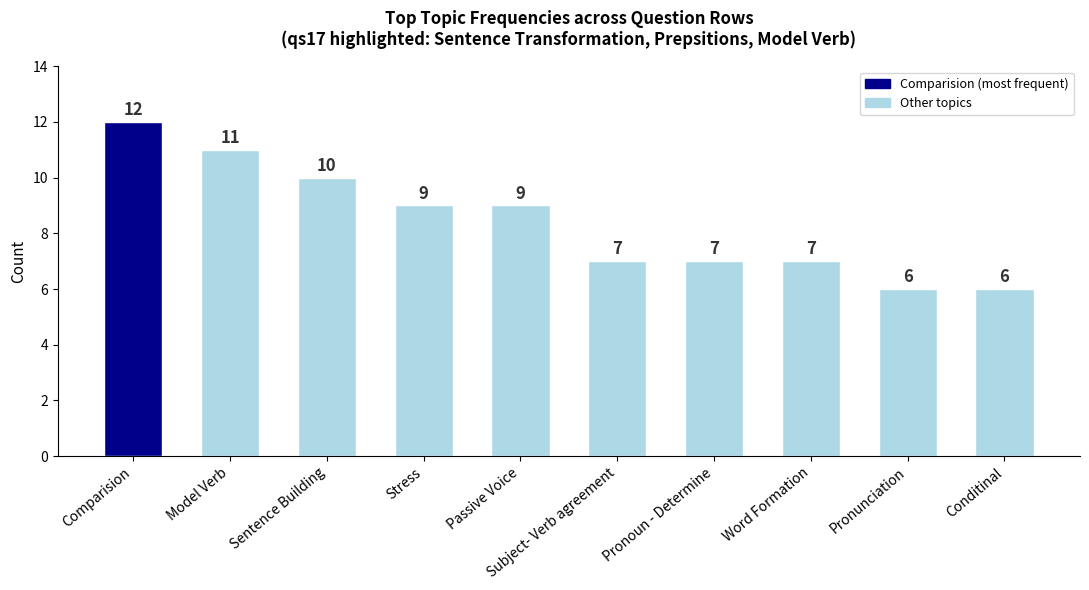

What is the label of the 10th bar from the left?

Conditinal